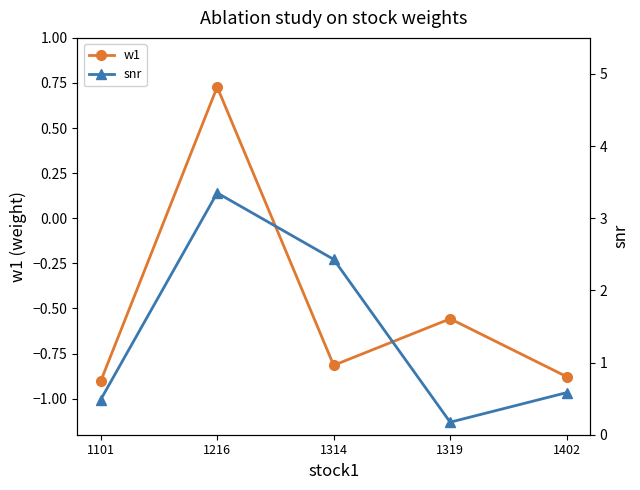

How many categories are shown in the chart?

5